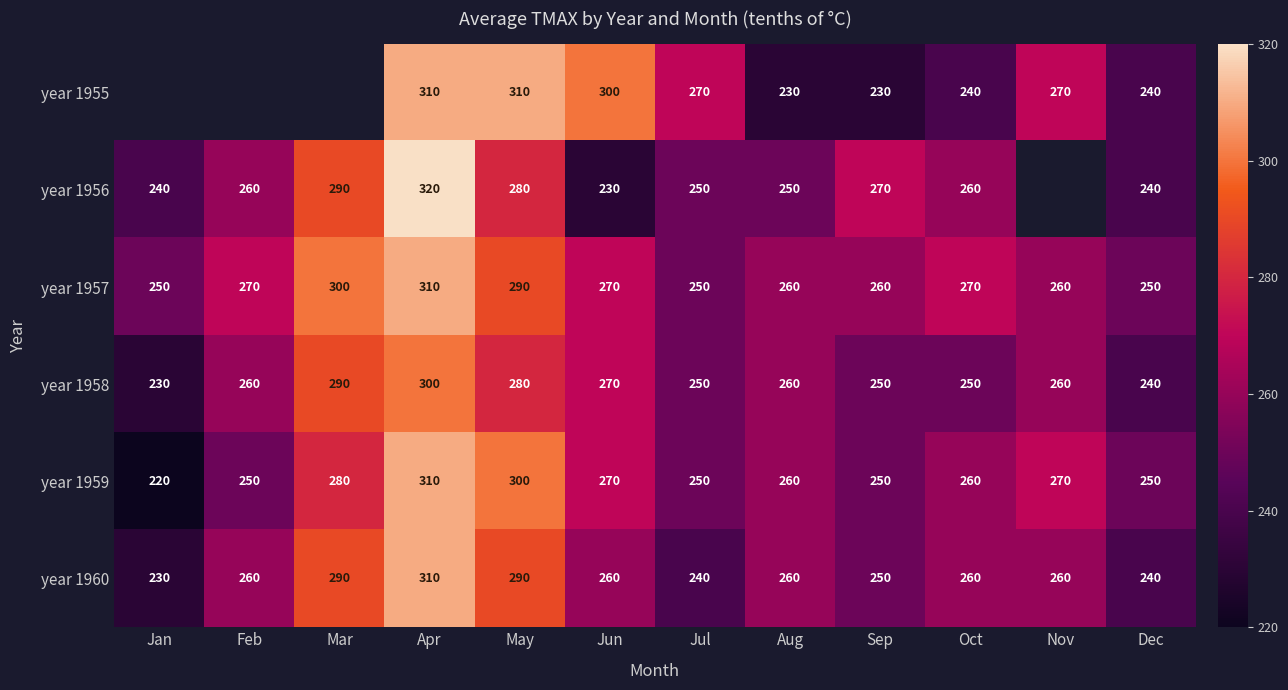

At which category is the sum across all series the highest?

Apr